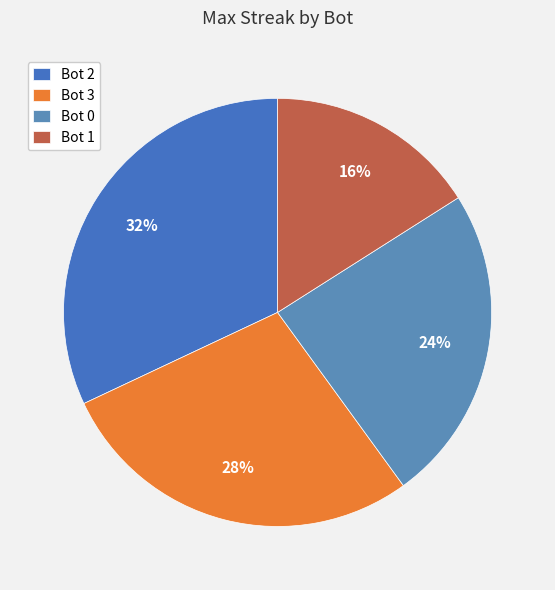

Which has a higher value, Bot 0 or Bot 2?

Bot 2